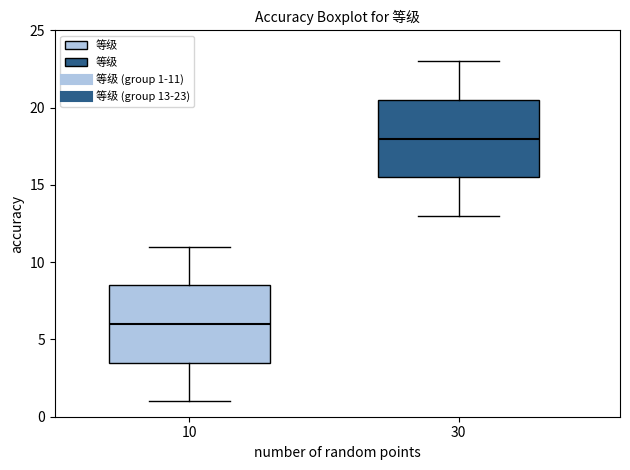

Reading left to right, transcribe this box plot: for each box, give where its median line is, the range the box spans, and where its two whiskers end, as read against the y-axis. The values are not printed on the chart, so give them approximately, as read against the axis.

10: median 6.0, box 3.5 to 8.5, whiskers 1.0 to 11.0
30: median 18.0, box 15.5 to 20.5, whiskers 13.0 to 23.0